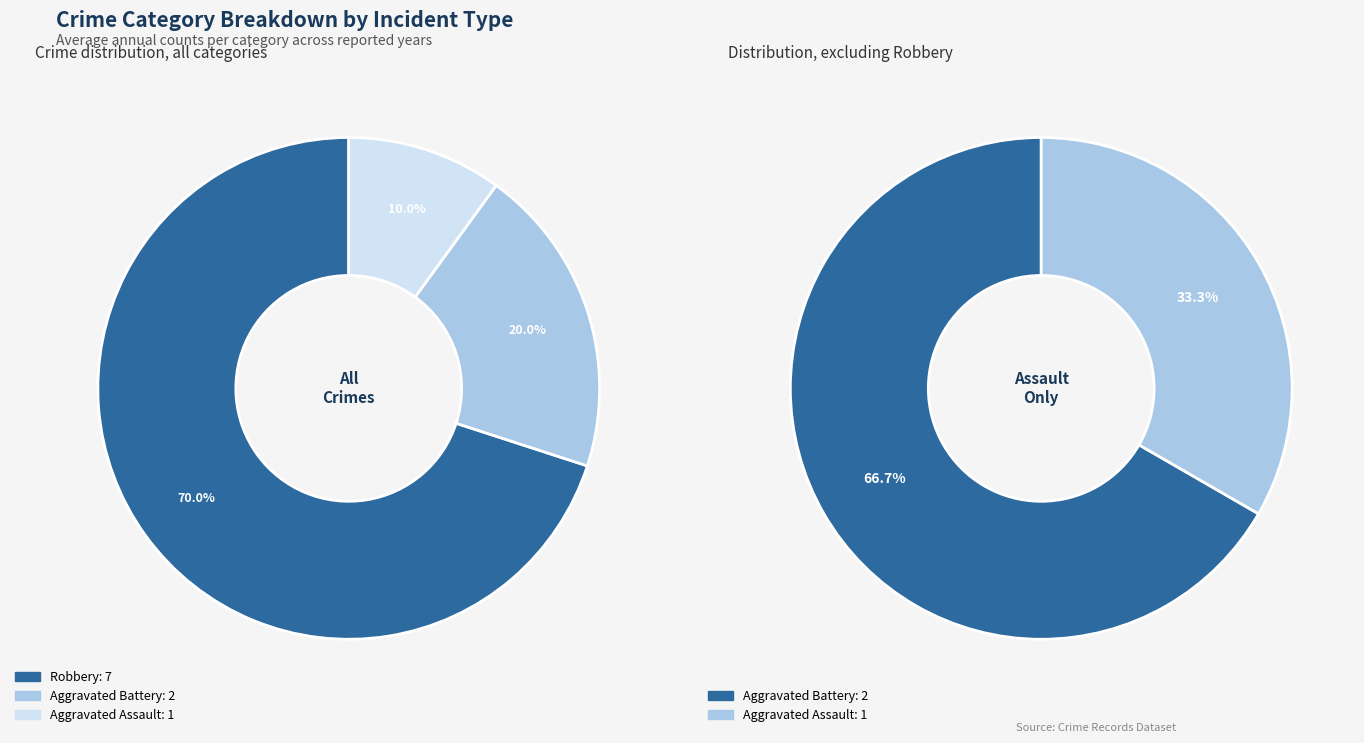

Is it true that Robbery is 78% of the pie?

False